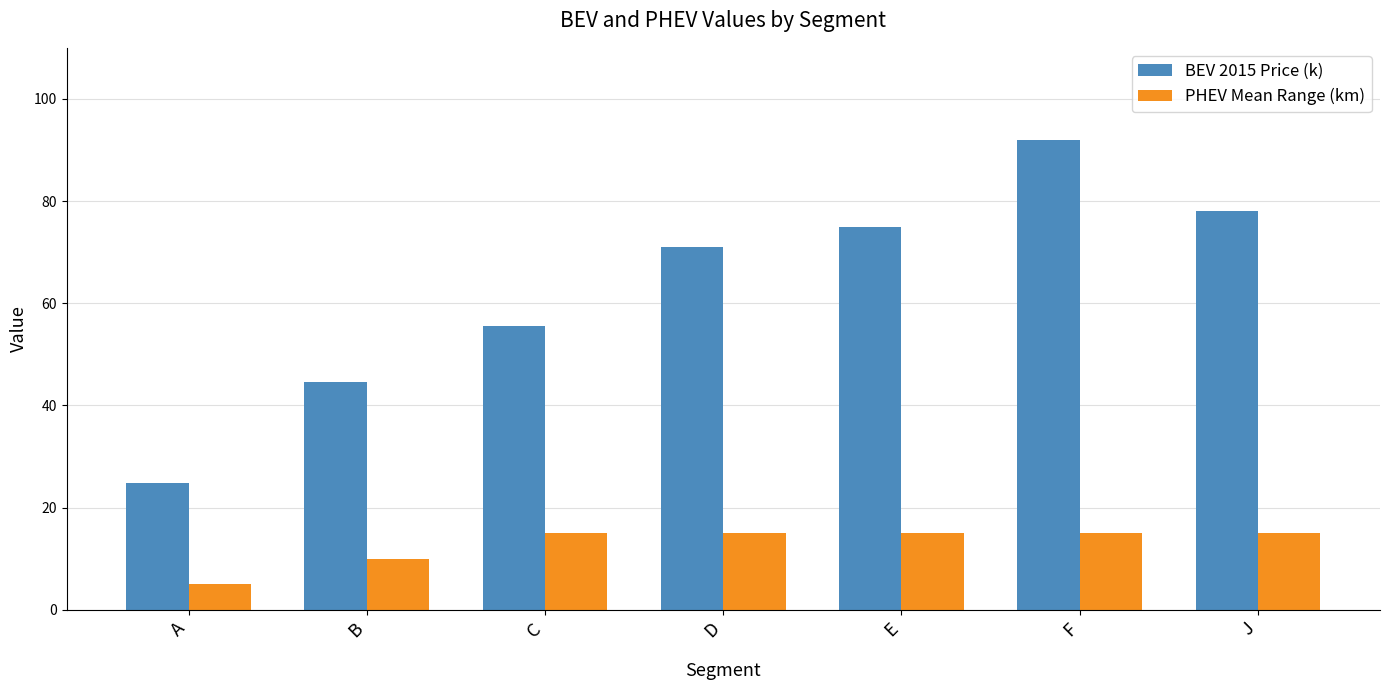

What is the value of the PHEV Mean Range (km) bar at the 4th from the left?

15.0